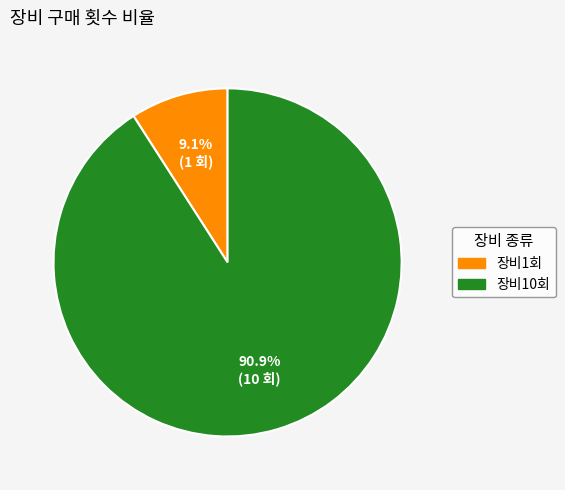

Which category accounts for the majority?

장비10회